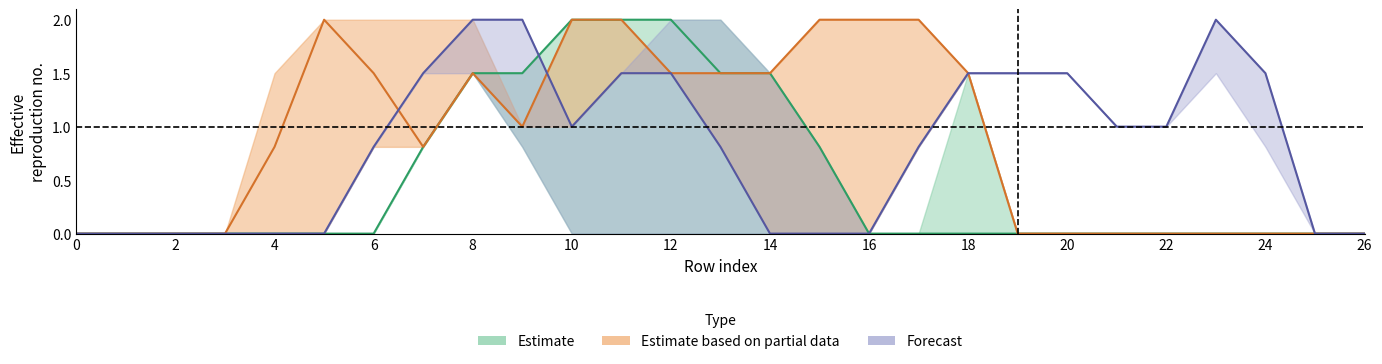

How many lines are shown in the chart?

3